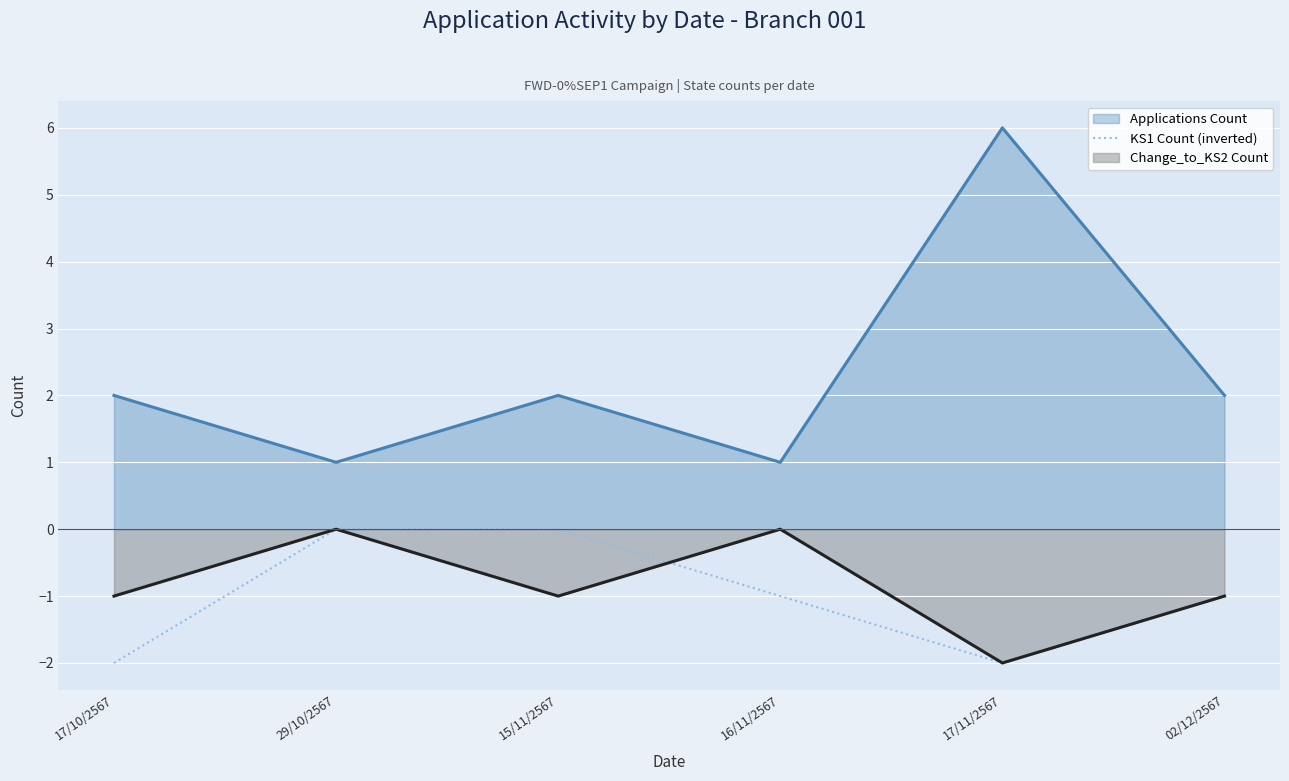

True or false: KS1 Count (inverted) and Applications Count cross at least once.

False